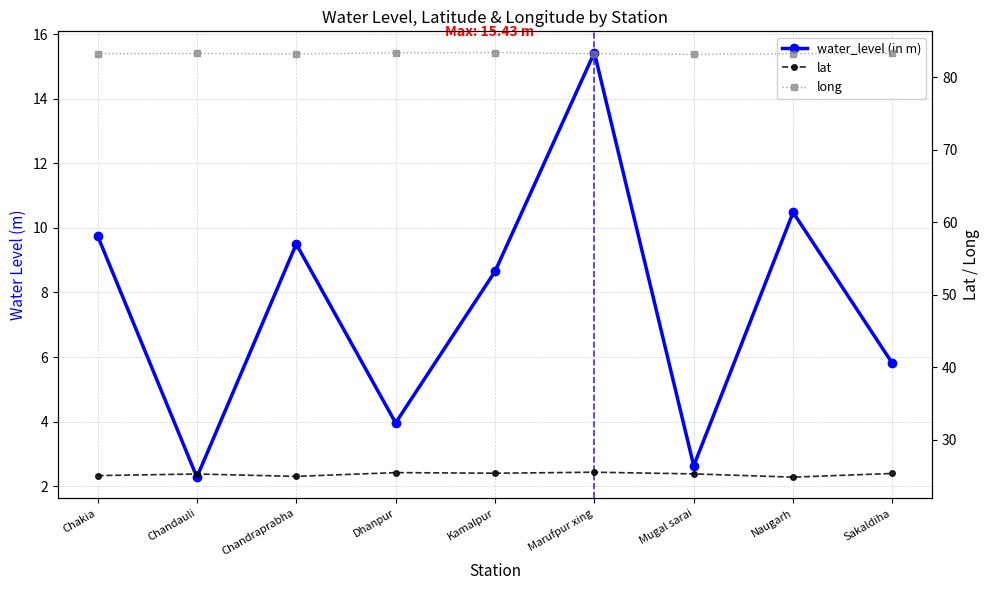

Which series has the widest spread of values?

water_level (in m)